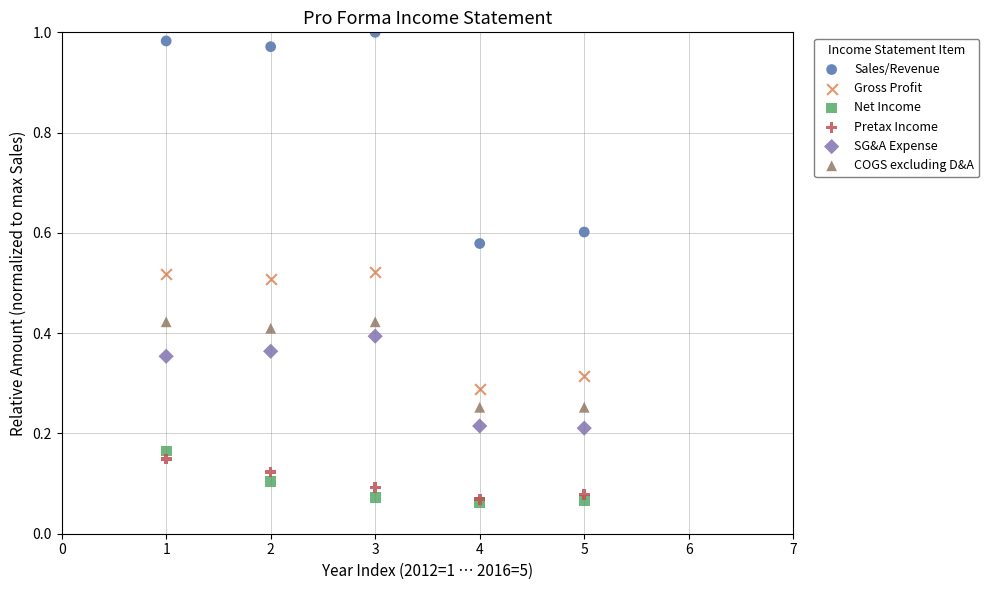

What are all the series names shown in the legend?

Sales/Revenue, Gross Profit, Net Income, Pretax Income, SG&A Expense, COGS excluding D&A